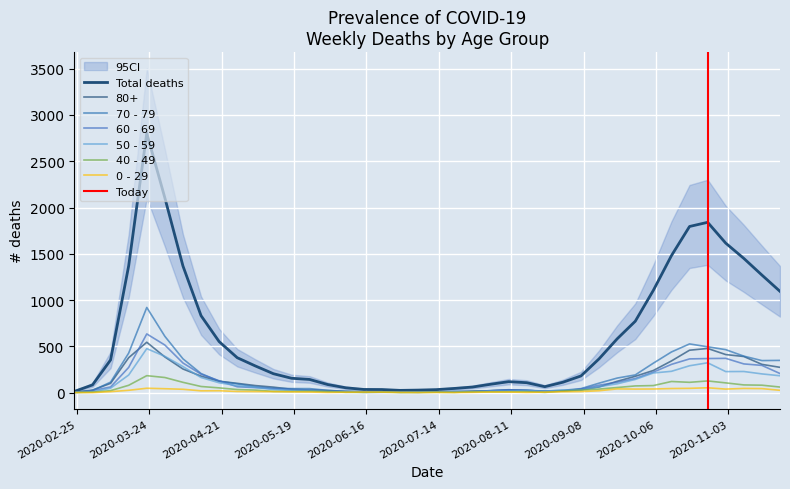

At which category does 60 - 69 reach its first local valley?

2020-07-06